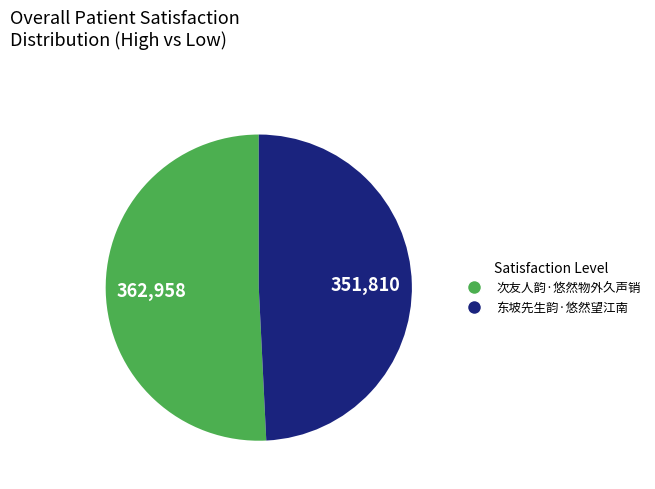

Between 东坡先生韵·悠然望江南 and 次友人韵·悠然物外久声销, which is larger?

次友人韵·悠然物外久声销